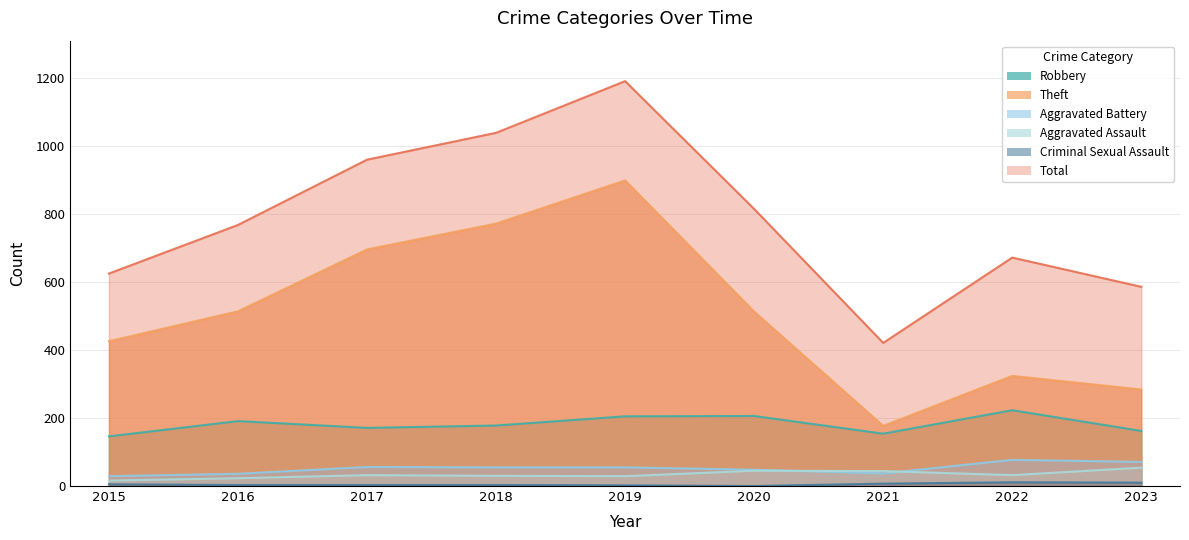

True or false: Aggravated Battery and Total cross at least once.

False